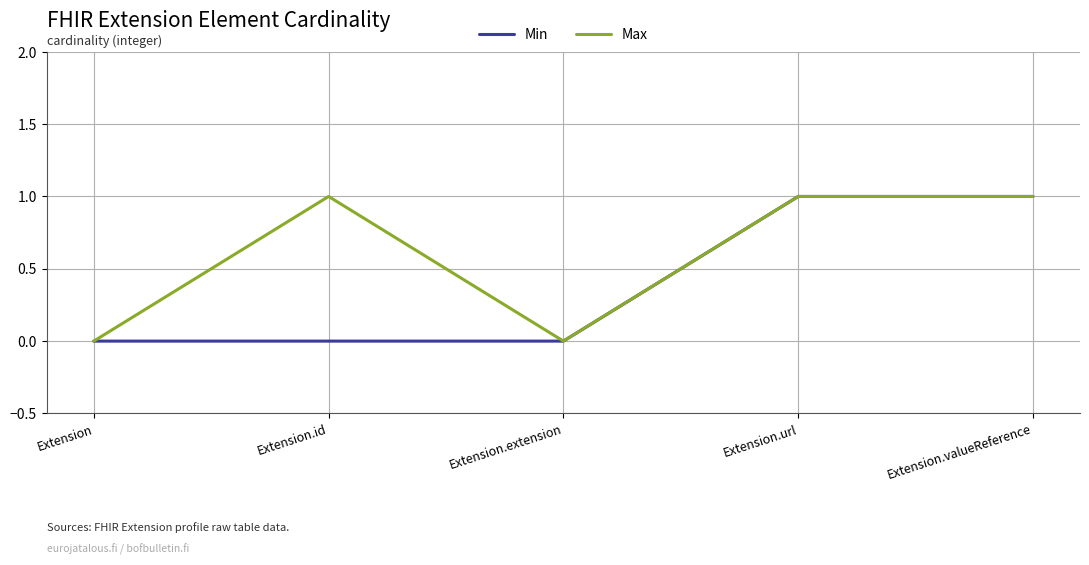

True or false: Max has more than 0 points higher than both neighbors.

True